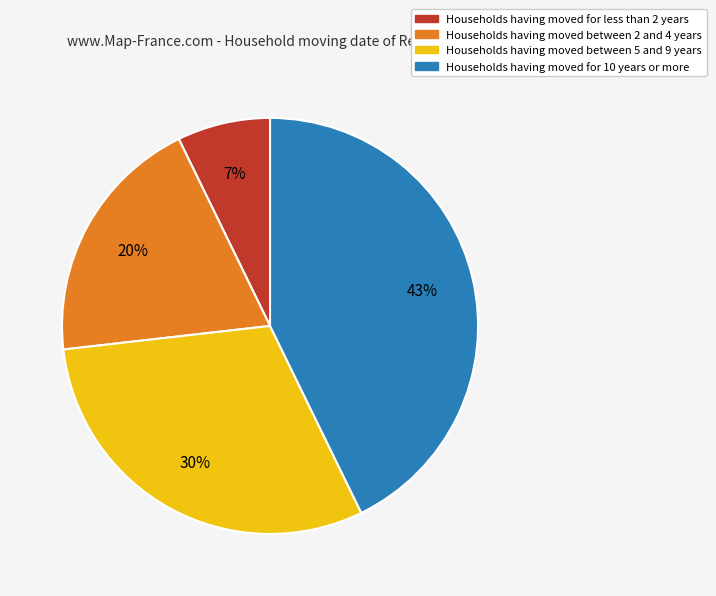

To the nearest percent, what is the average slice percentage?

25%